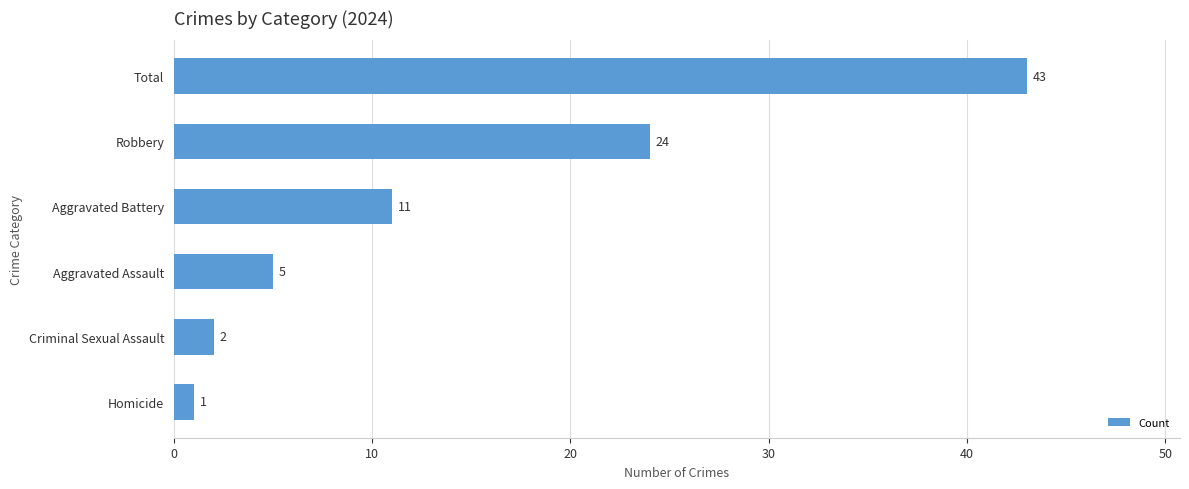

How many distinct data groups are displayed?

1